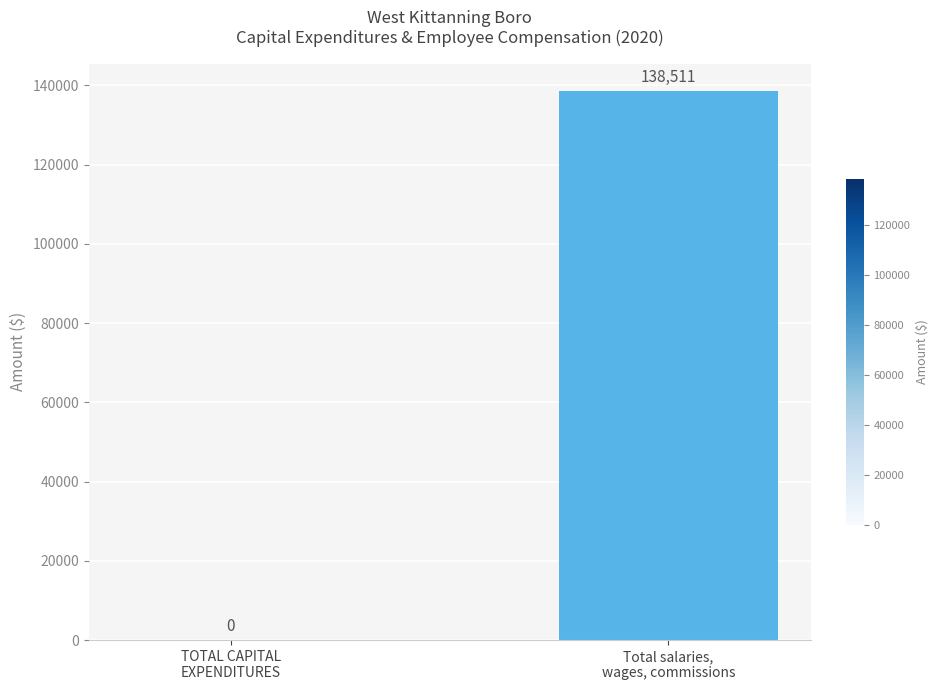

What is the change in value from TOTAL CAPITAL
EXPENDITURES to Total salaries,
wages, commissions?

+138511